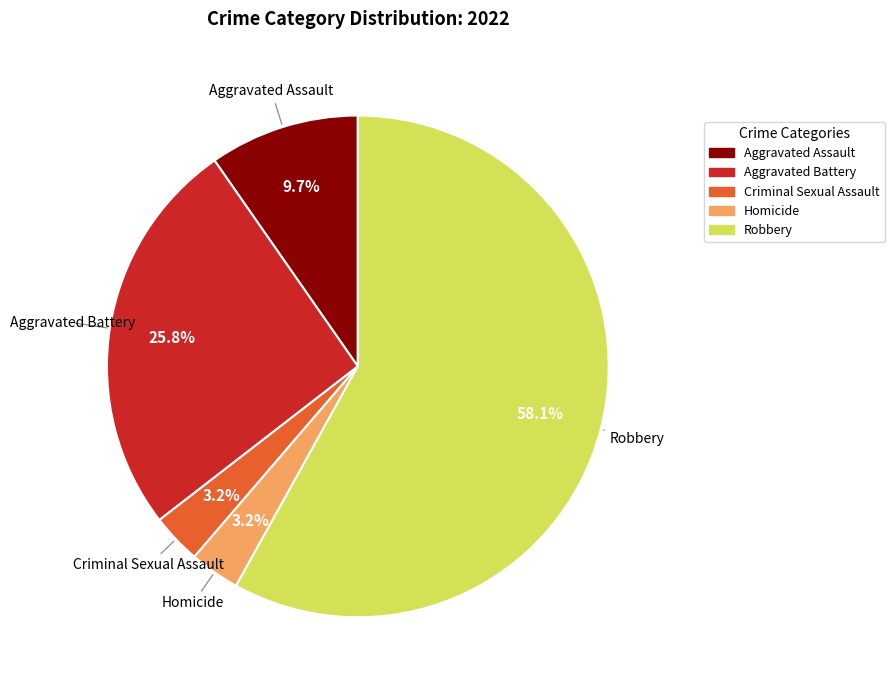

To the nearest percent, what is the combined percentage of Aggravated Assault and Robbery?

68%